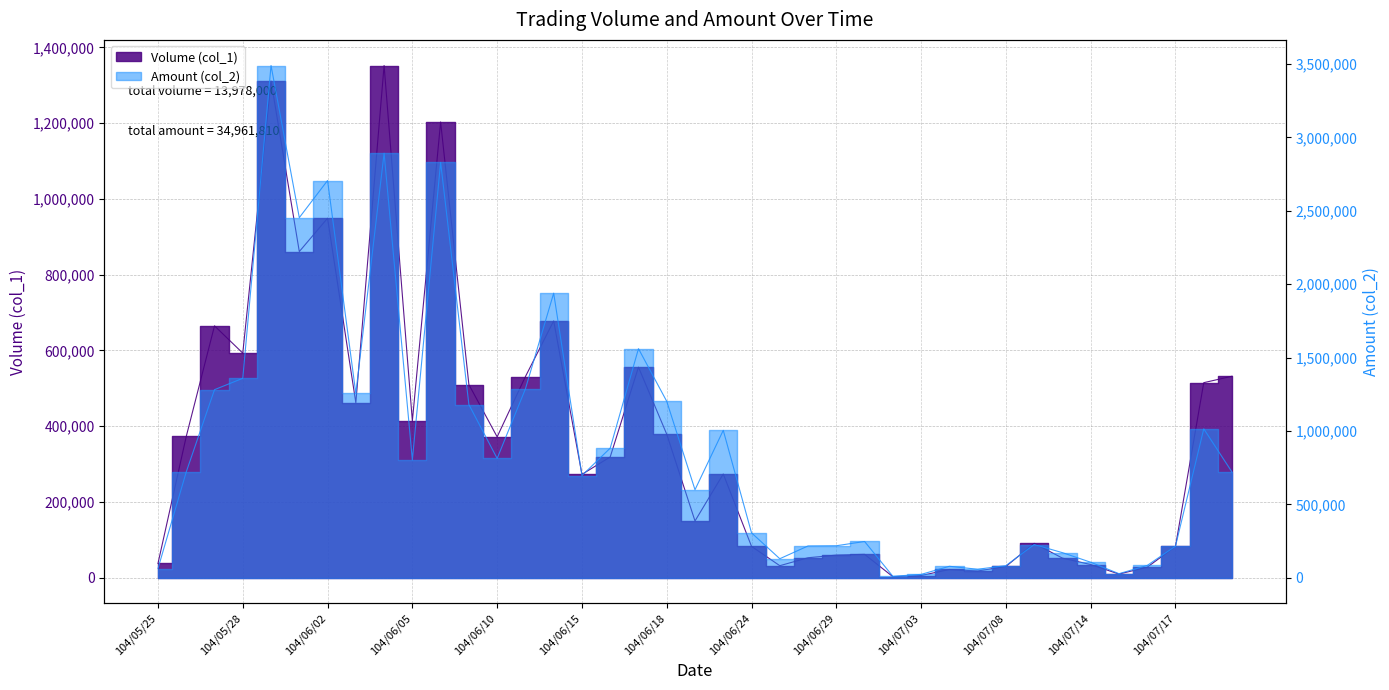

What is the label of the 28th point from the right?

104/06/09